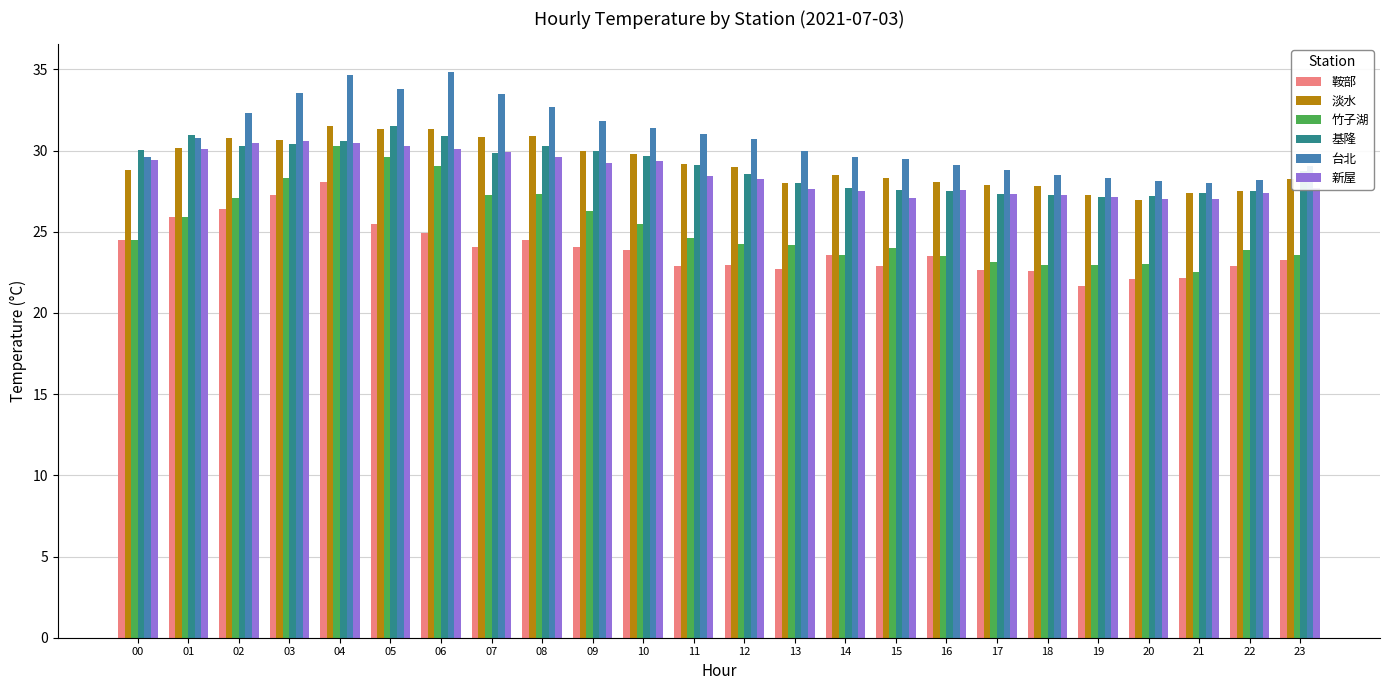

Is the value of 台北 at 07 greater than the value of 基隆 at 18?

Yes